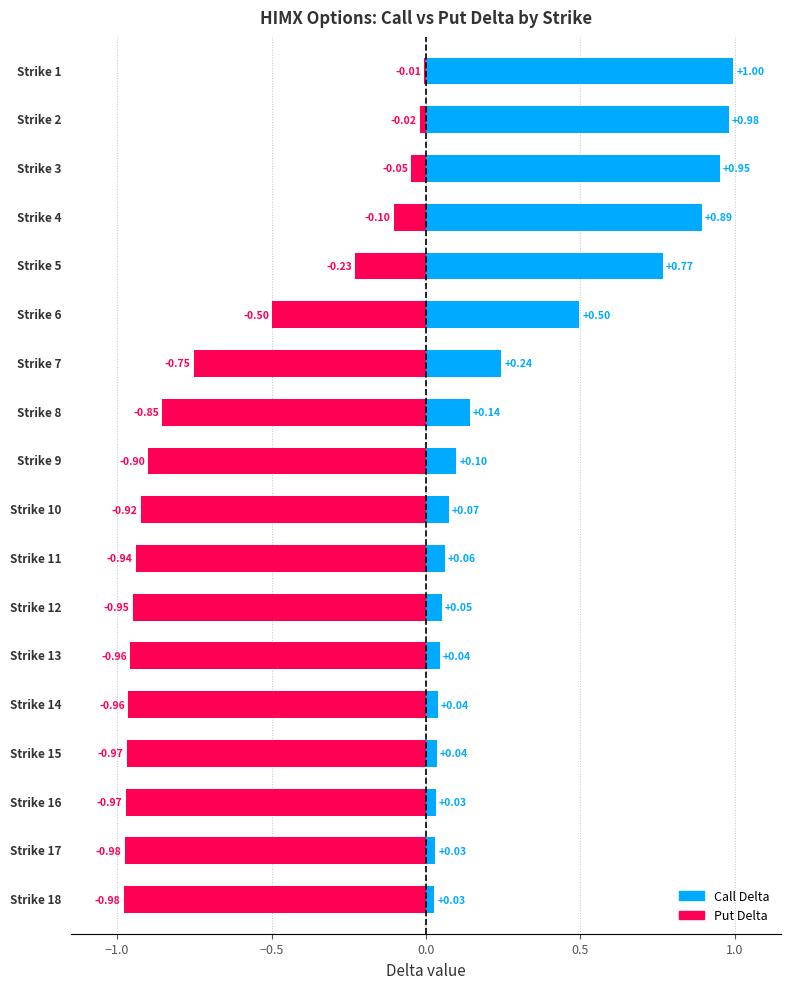

True or false: delta_put has a value of -1.0 at Strike 17.

True